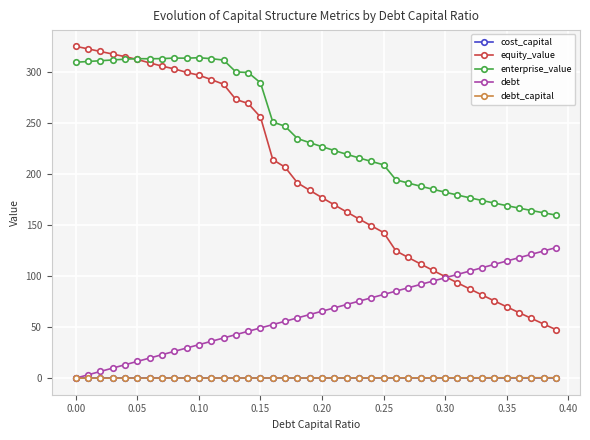

Which series has the largest total across all categories?

enterprise_value